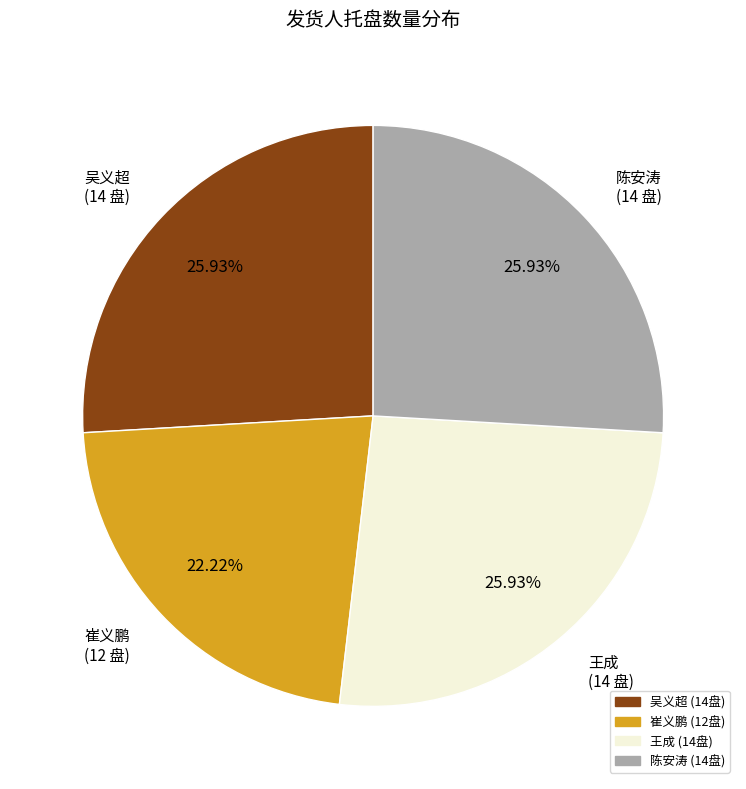

True or false: 陈安涛 accounts for 26% of the total.

True